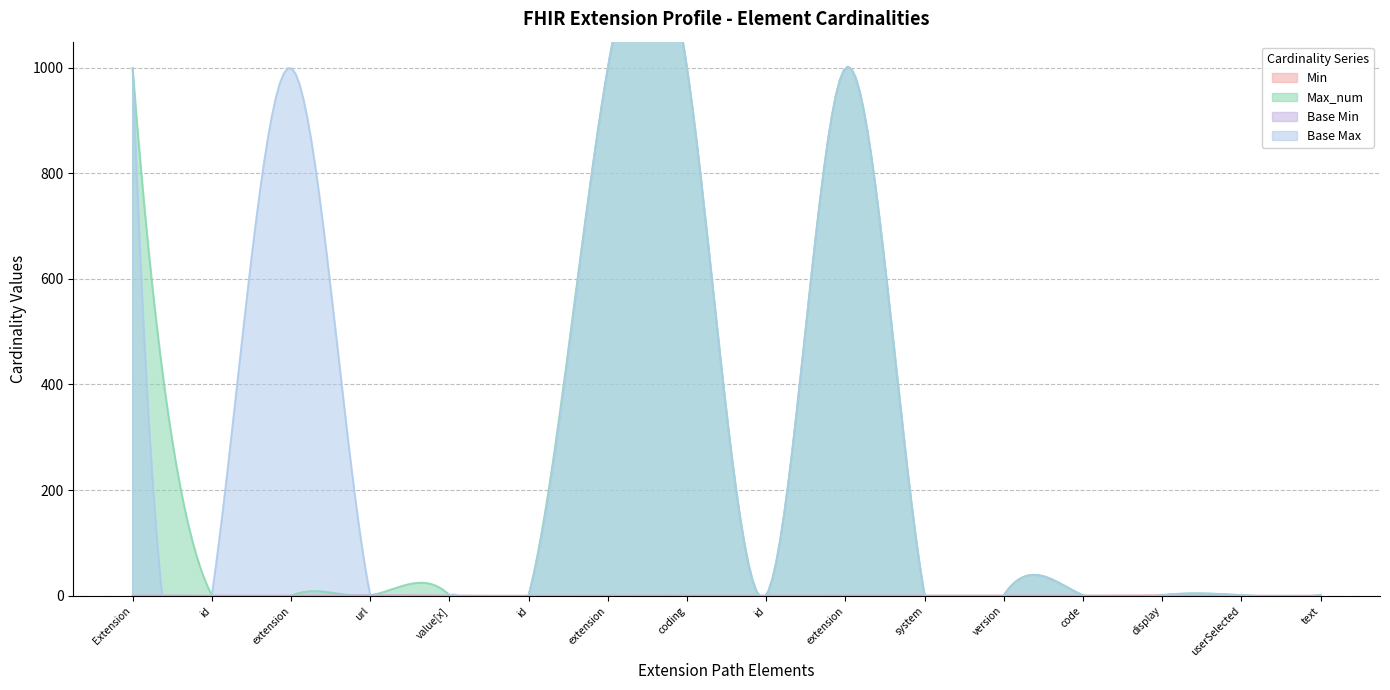

True or false: Base Max and Min cross at least once.

False